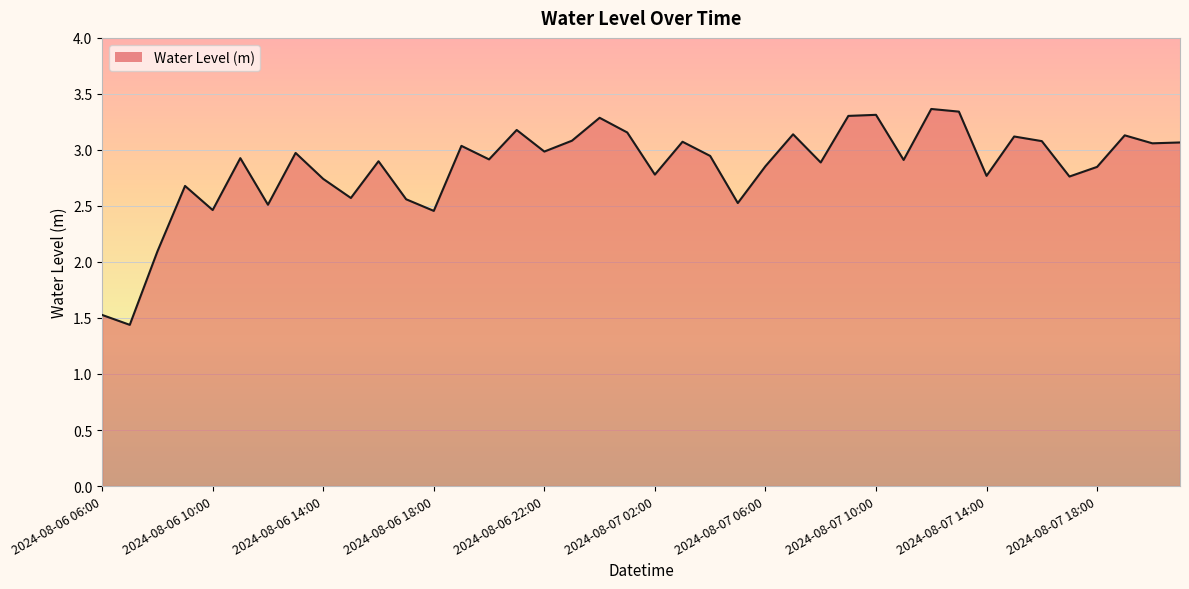

What is the difference between the maximum and minimum values?

1.9